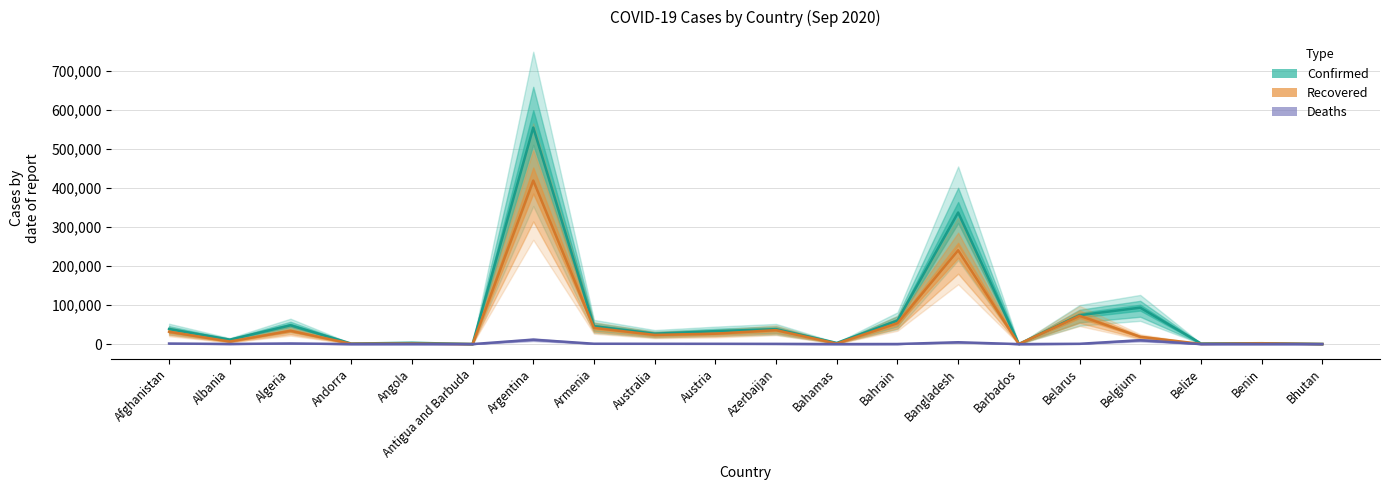

The Recovered series shows 85 at Bhutan. True or false?

False